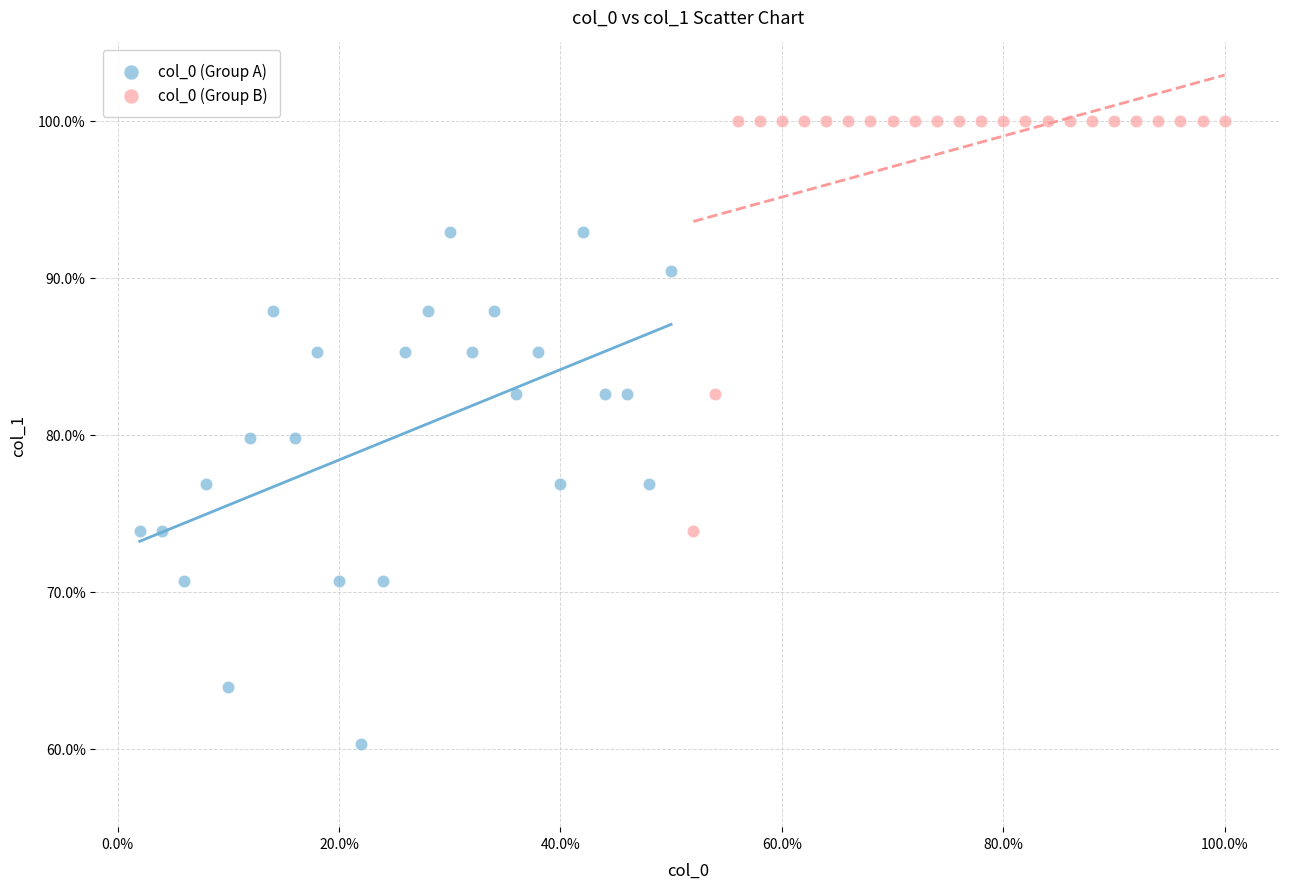

Which series reaches the minimum Y coordinate?

col_0 (Group A)